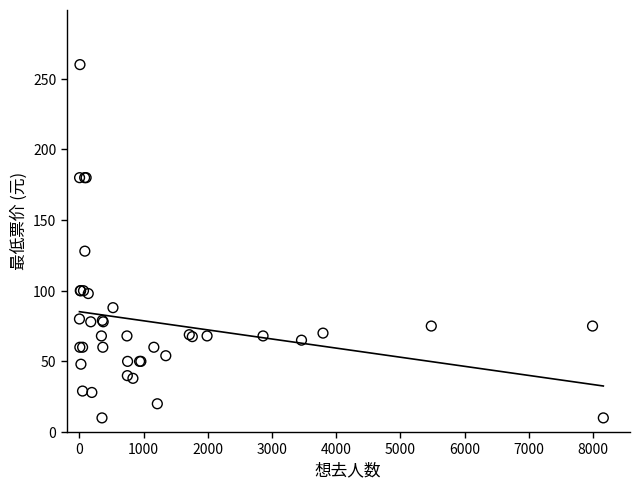

What Y value in the scatter plot is closest to 135?

128.0